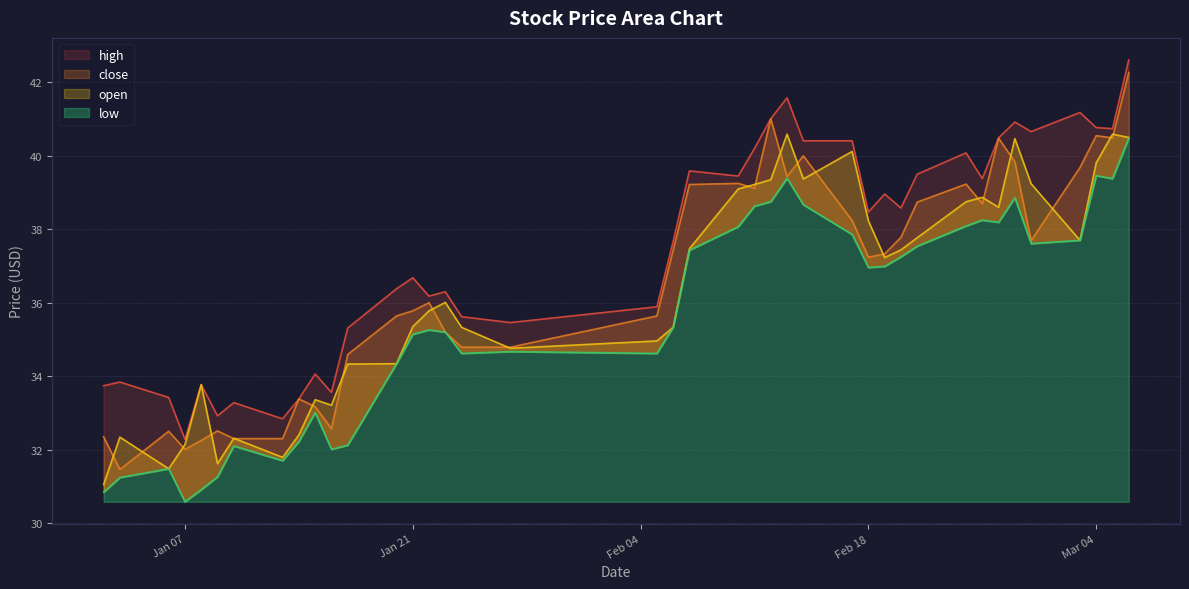

What is the value of the open point at the 13th from the left?

34.3